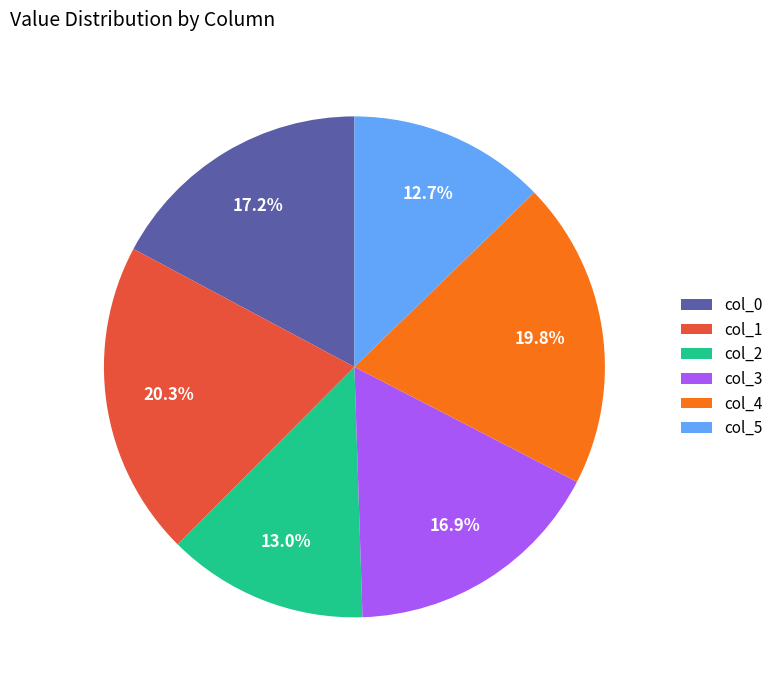

Is col_3 the majority of the pie?

No